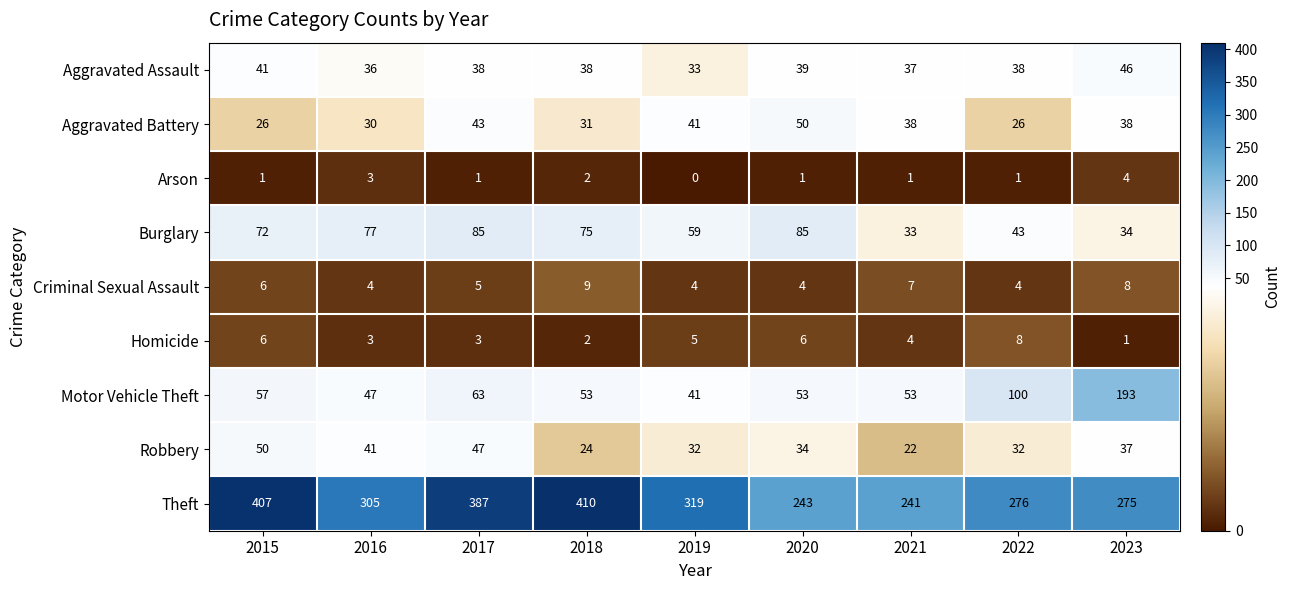

Rank the series at 2020 from lowest to highest value.

Arson, Criminal Sexual Assault, Homicide, Robbery, Aggravated Assault, Aggravated Battery, Motor Vehicle Theft, Burglary, Theft